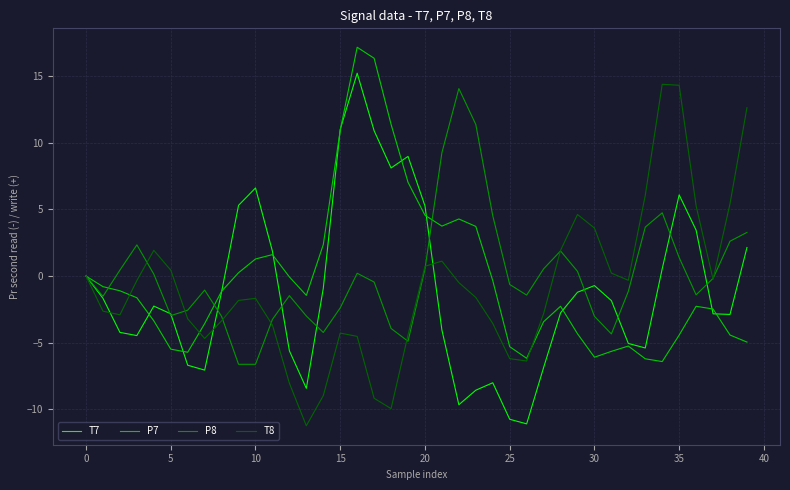

What is the difference between the maximum and minimum values in the P8 series?

20.7